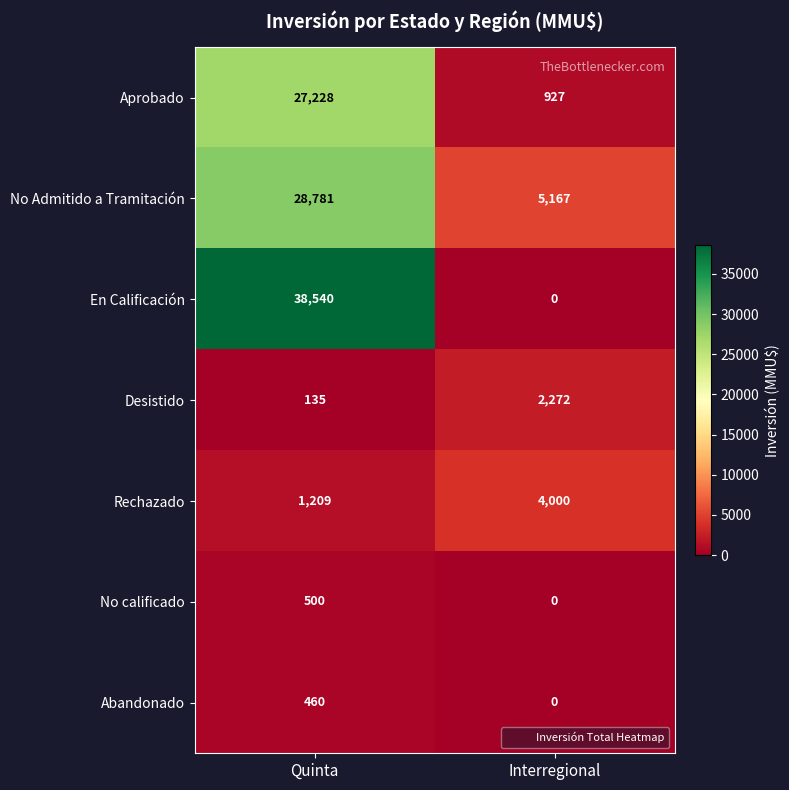

Which series has the widest spread of values?

En Calificación